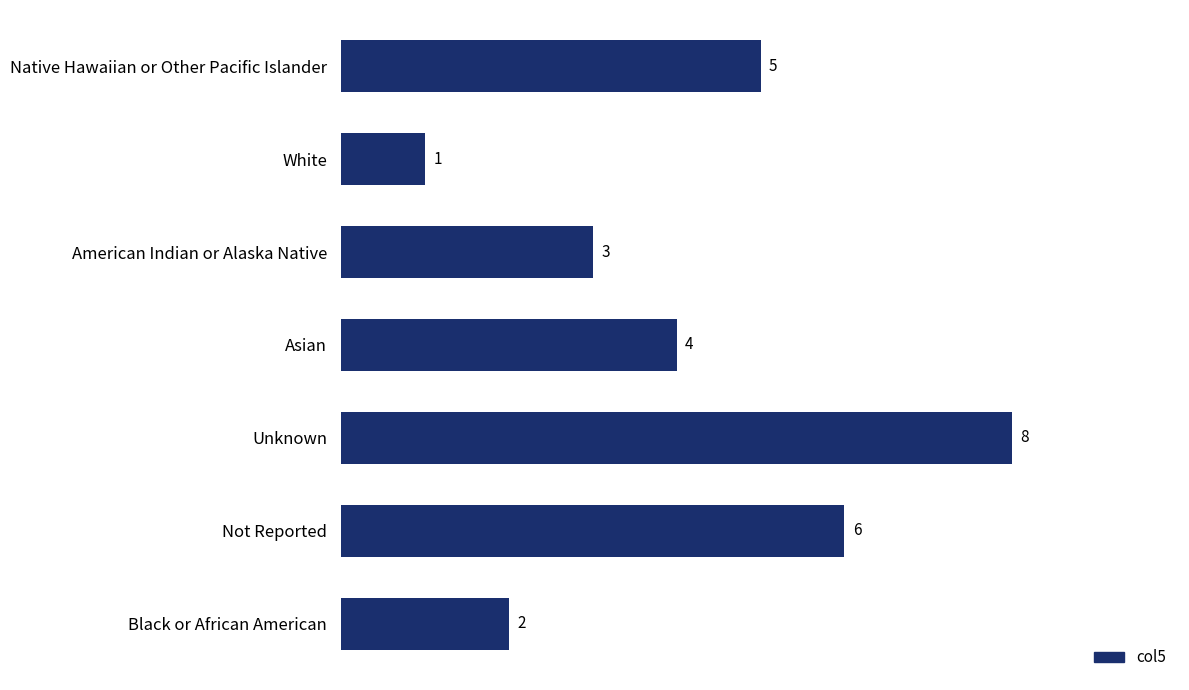

Which label corresponds to the largest value in the chart?

Unknown